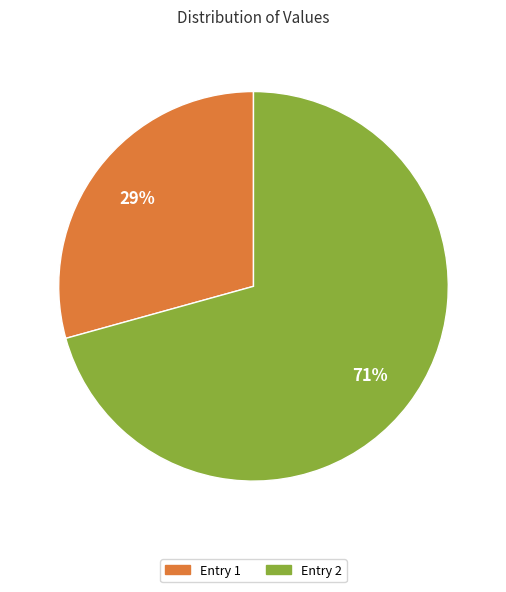

Is it true that Entry 1 is 43% of the pie?

False